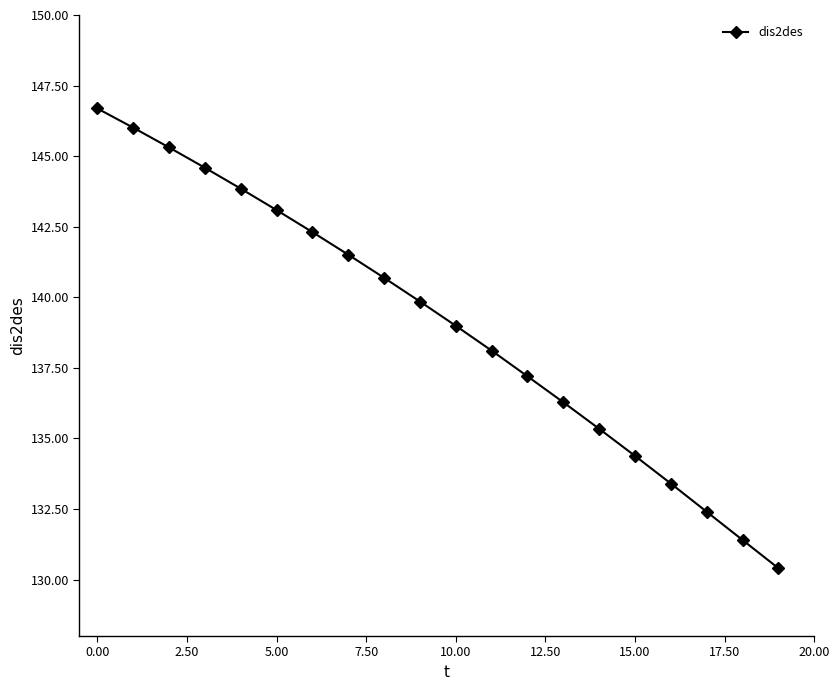

What is the minimum value shown in the chart?

130.4